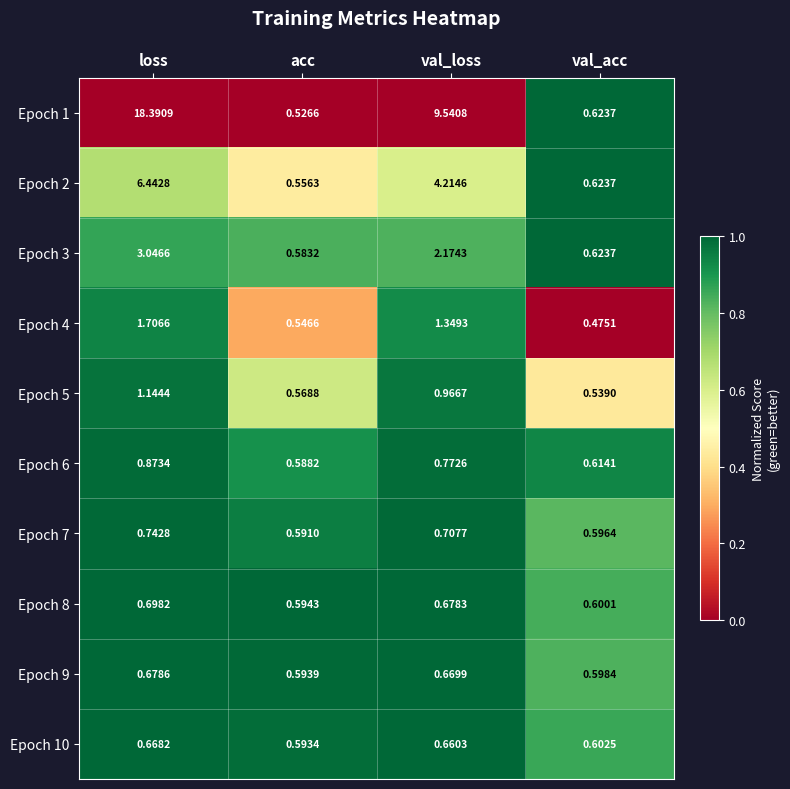

At which category is the sum across all series the highest?

loss